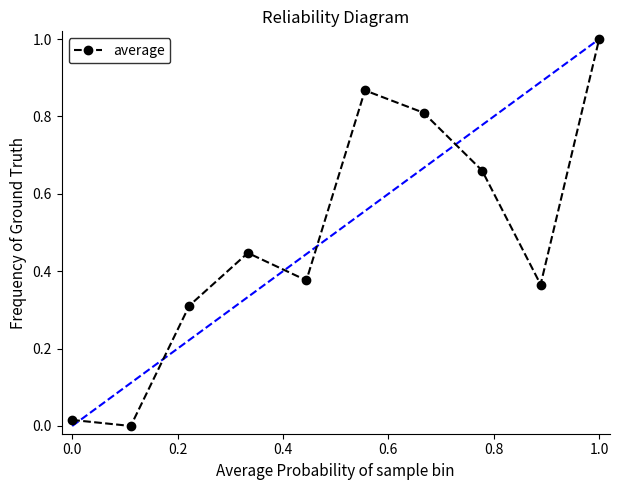

How many values are above zero?

9